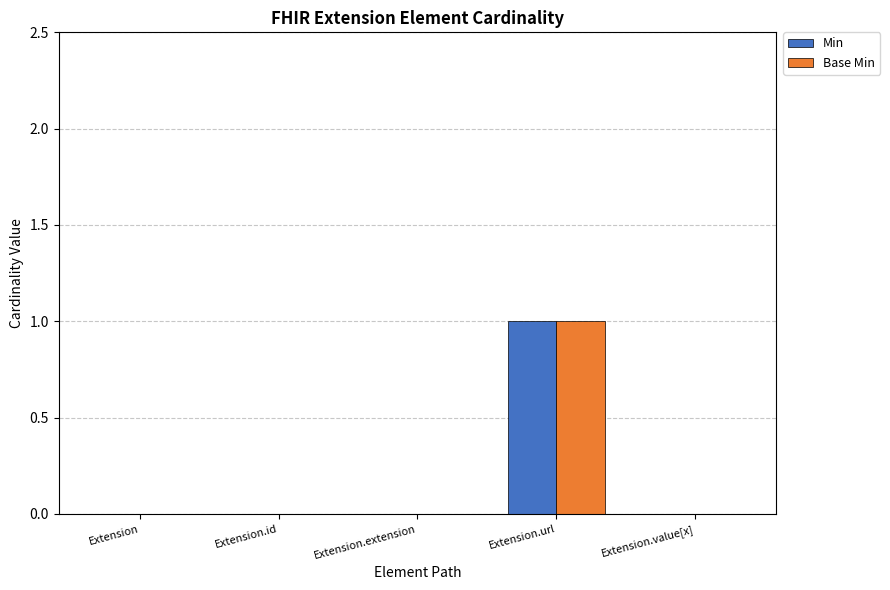

Reading right to left, extract all data points from this chart.

Min: 0	1	0	0	0
Base Min: 0	1	0	0	0